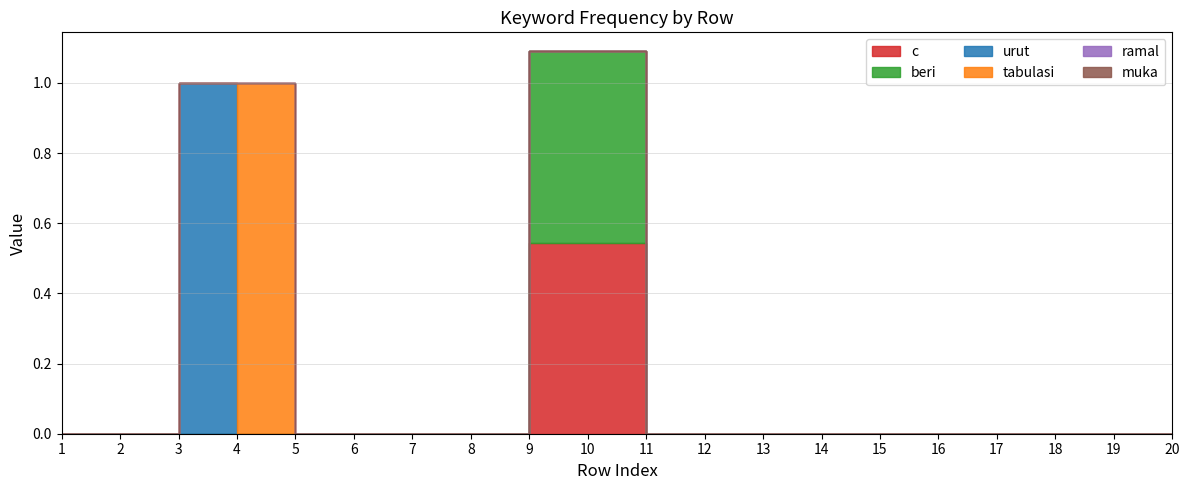

True or false: muka and ramal intersect in this chart.

False